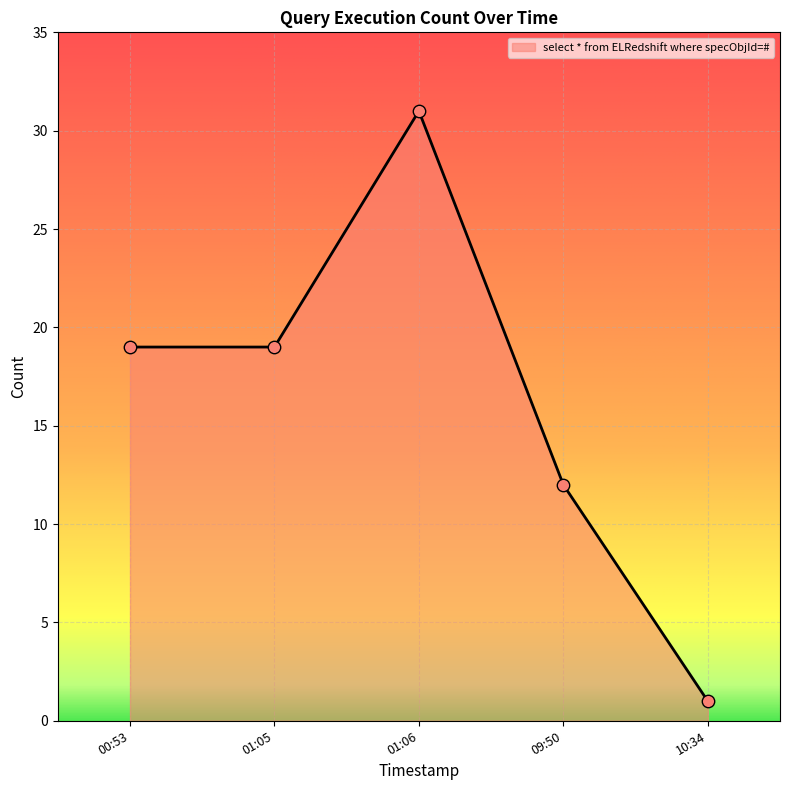

What is the ratio of the value at 09:50 to the value at 01:05?

0.6